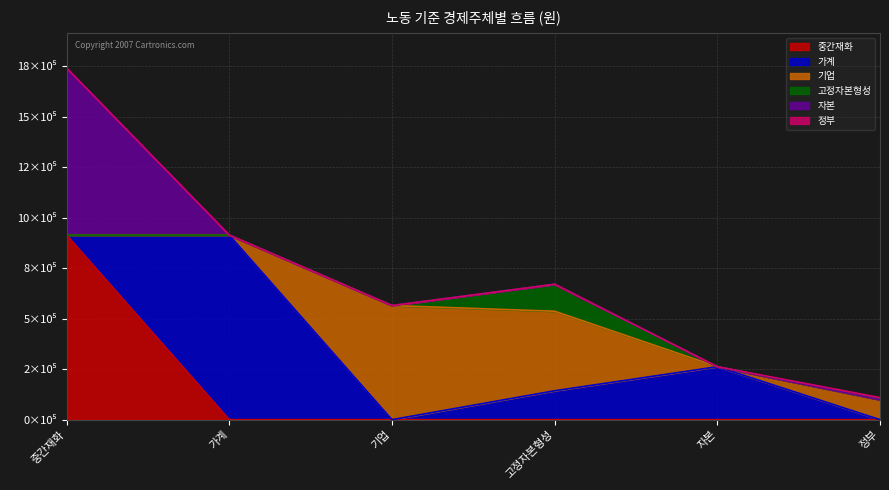

What position from the right is 가계?

5